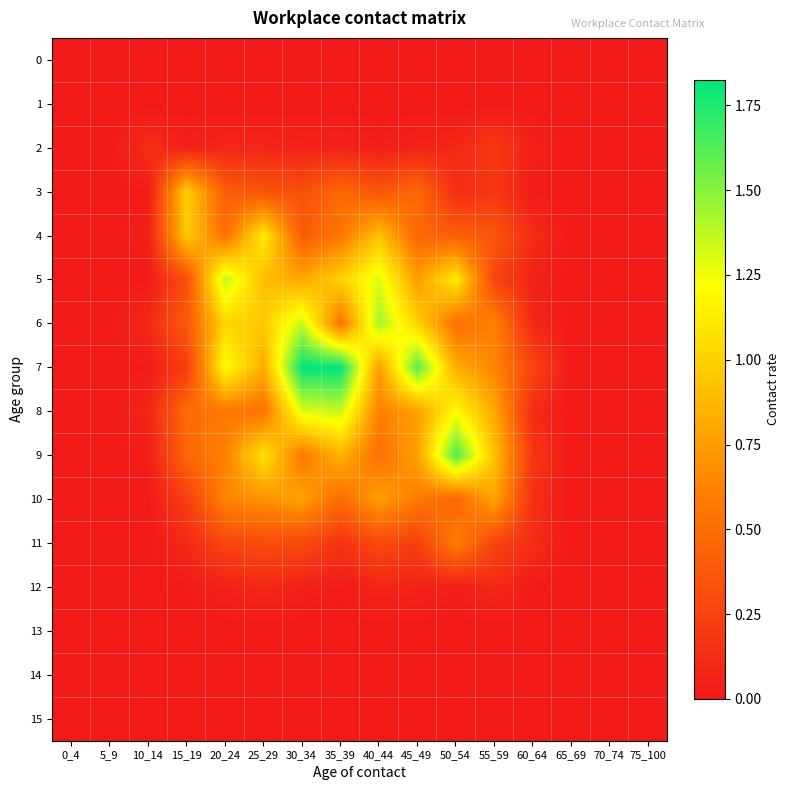

Which category has the highest value across all series?

35_39